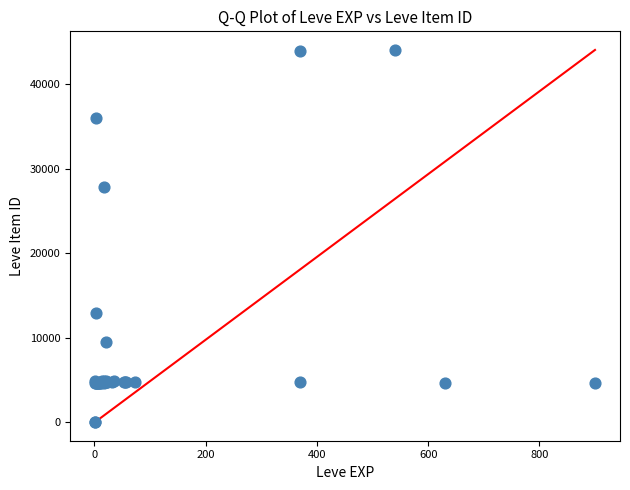

What Y value in the scatter plot is closest to 22048?

27884